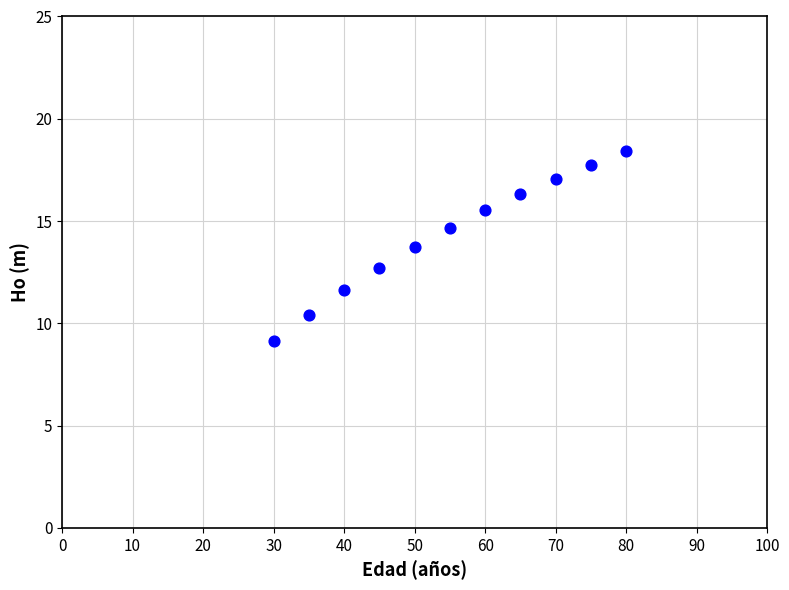

What Y value in the scatter plot is closest to 13?

12.7